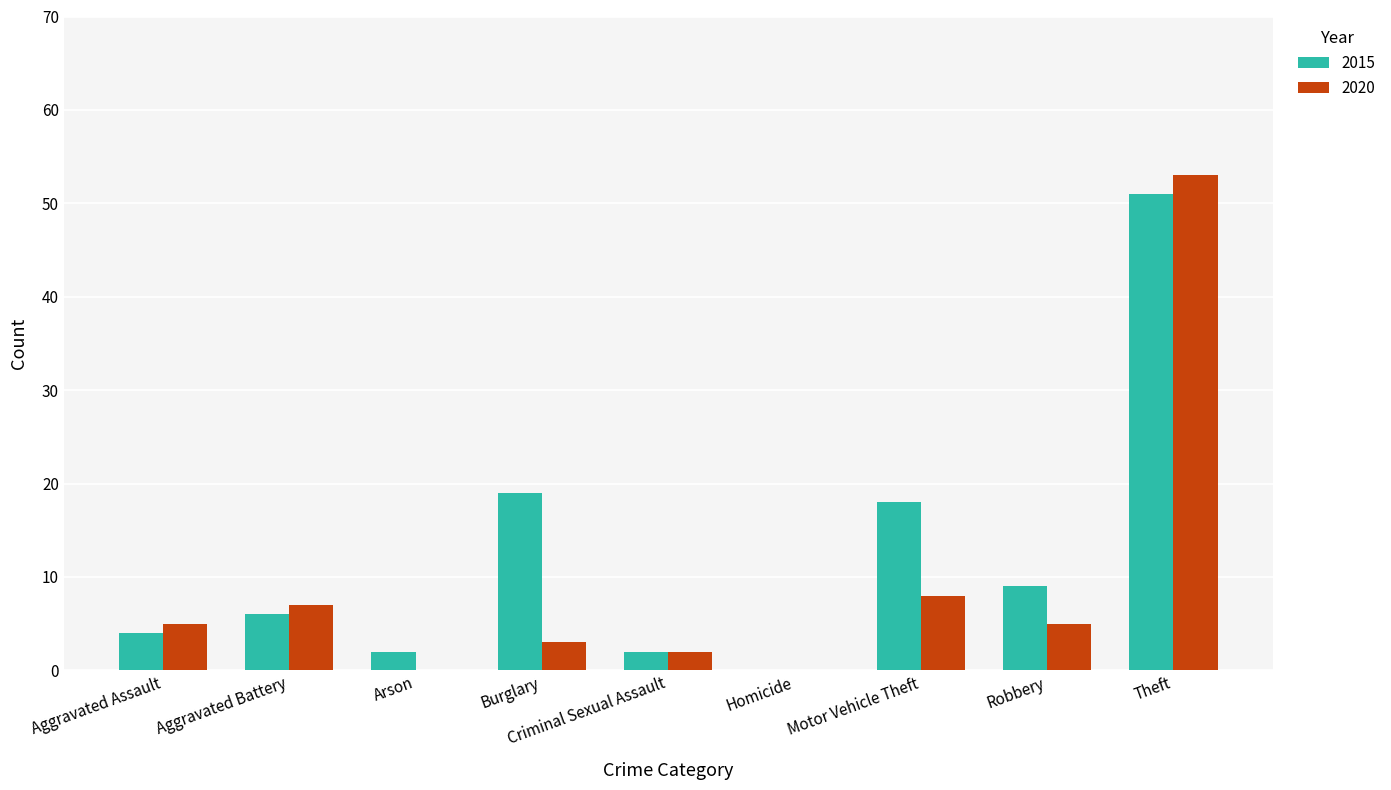

What is the sum of all 2015 values?

111